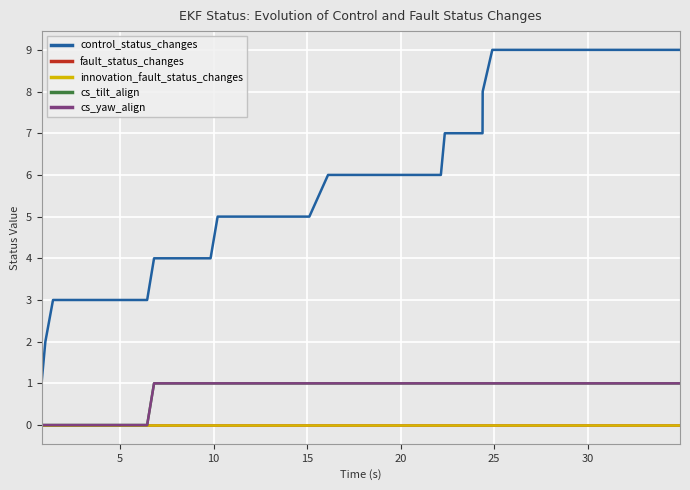

Is this an area chart (filled region under the line)?

No